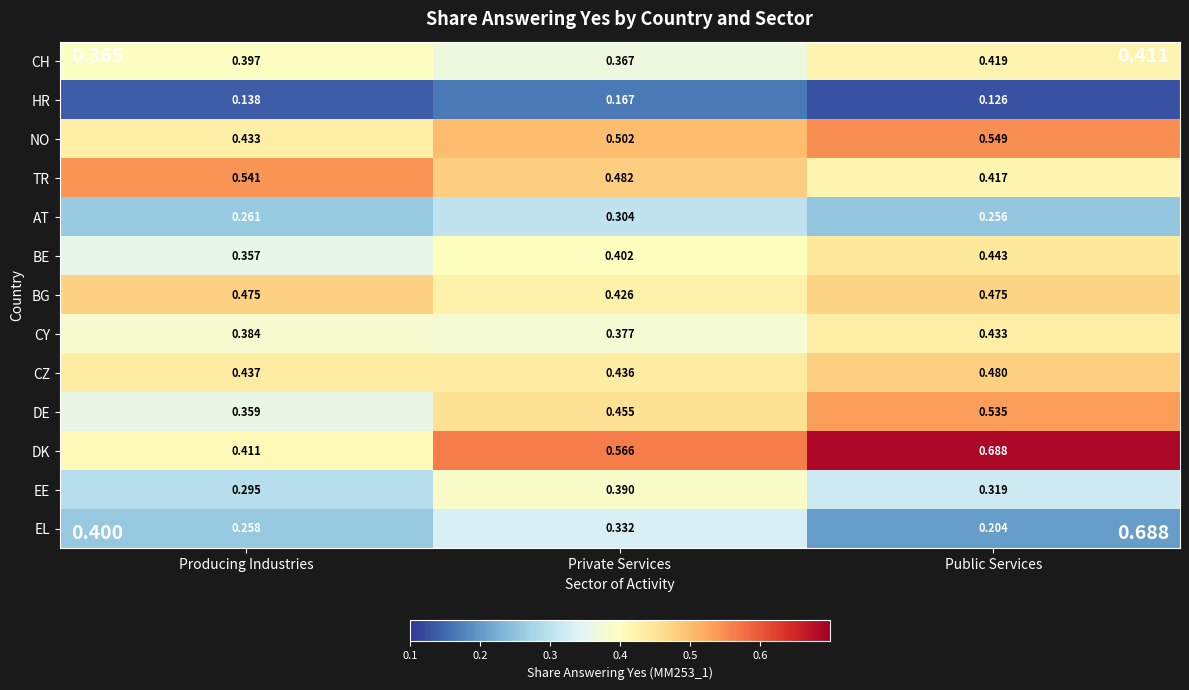

How many categories are shown in the chart?

3